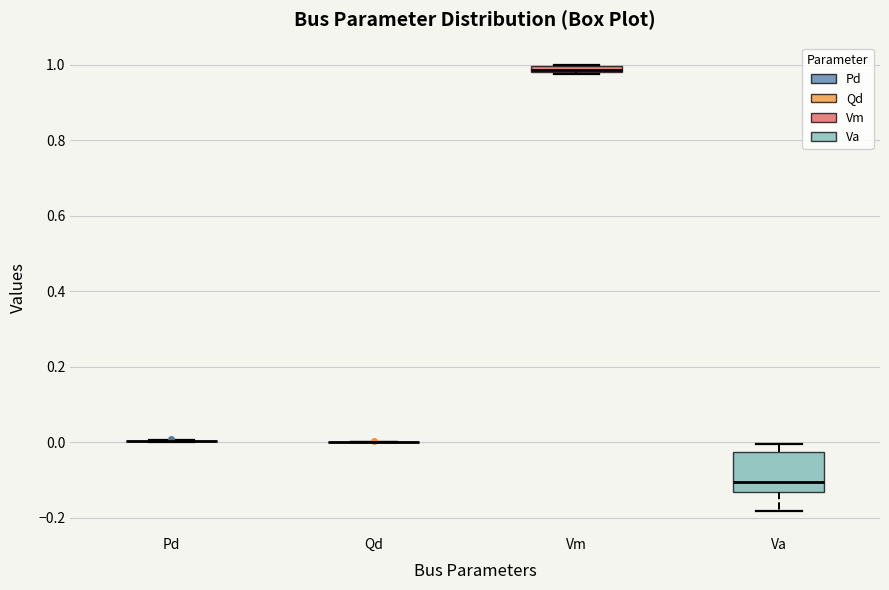

Comparing the boxes themselves (not the whiskers), which one is the tallest?

Va